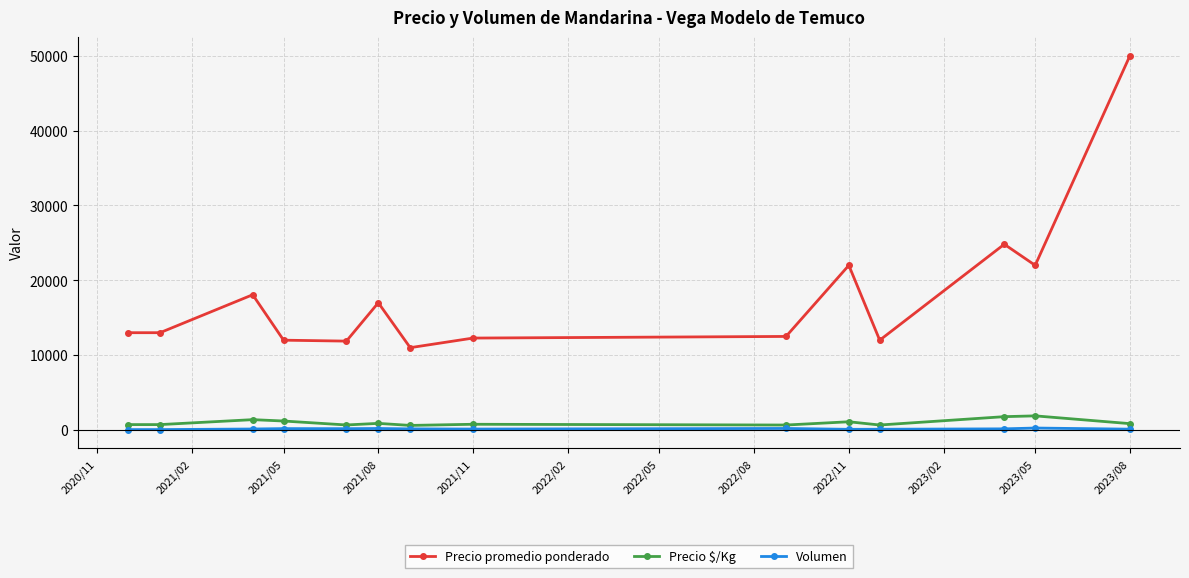

What is the maximum value for Precio $/Kg?

1888.8